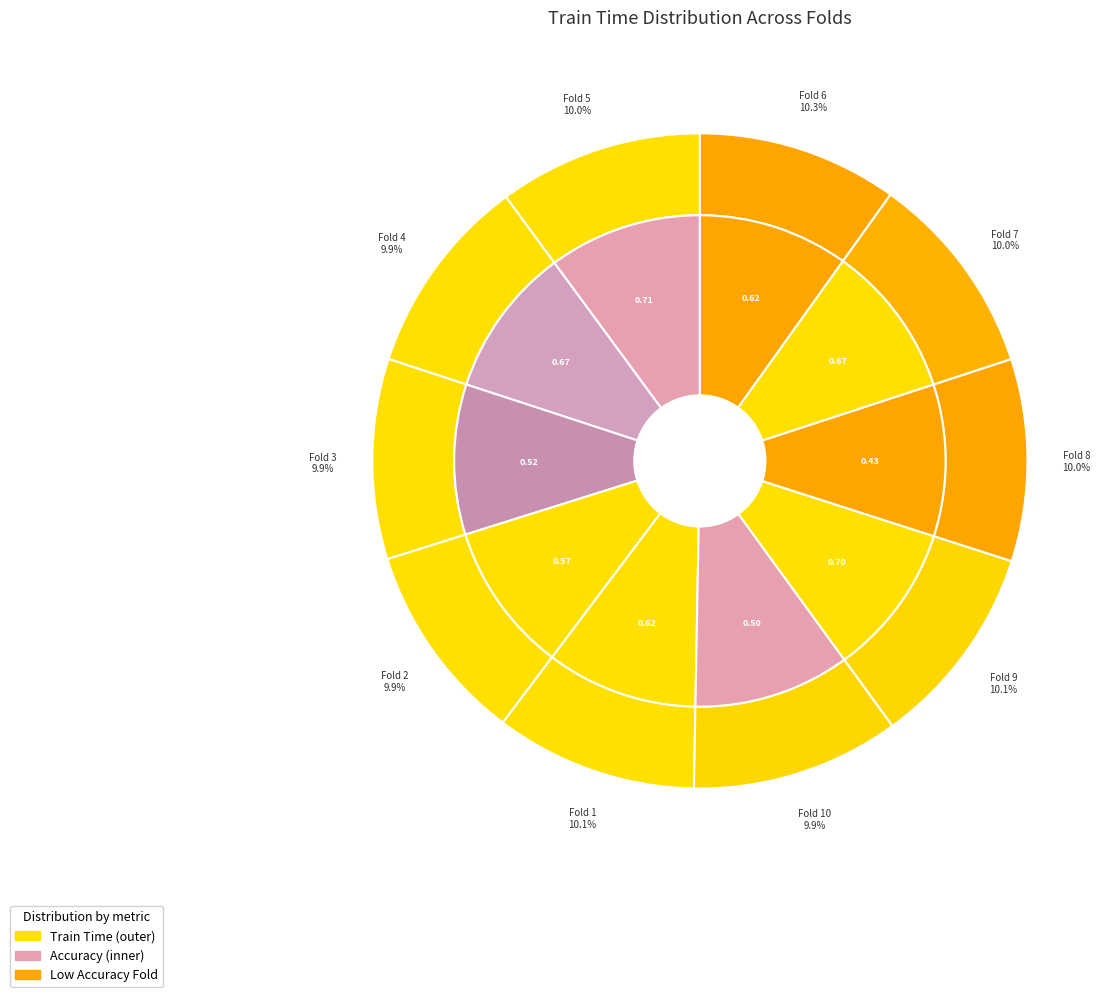

Do Fold 7 and Fold 8 together represent more than half of the pie?

No